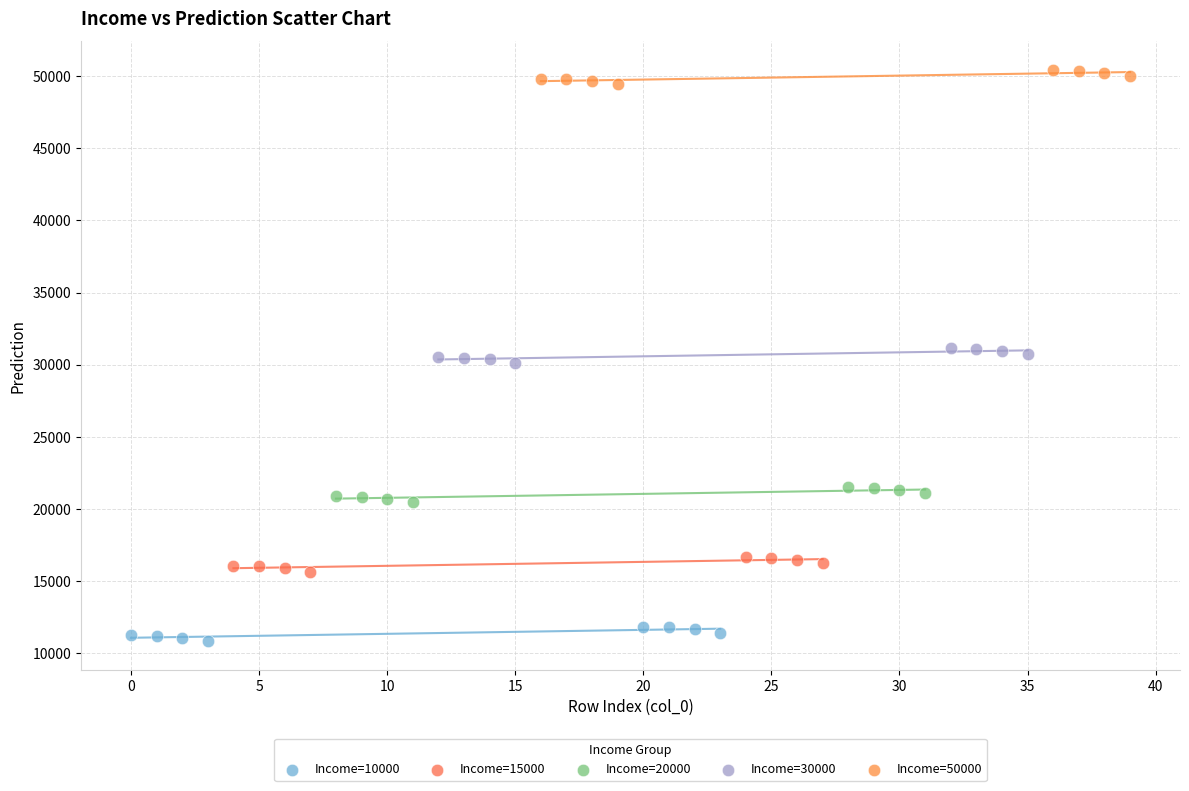

What are all the series names shown in the legend?

Income=10000, Income=15000, Income=20000, Income=30000, Income=50000